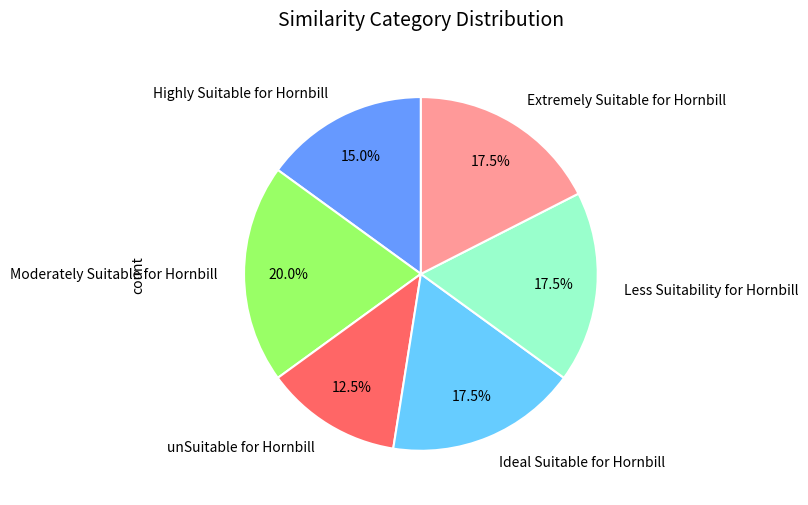

Combined, what portion of the pie is Moderately Suitable for Hornbill and Ideal Suitable for Hornbill?

37.5%